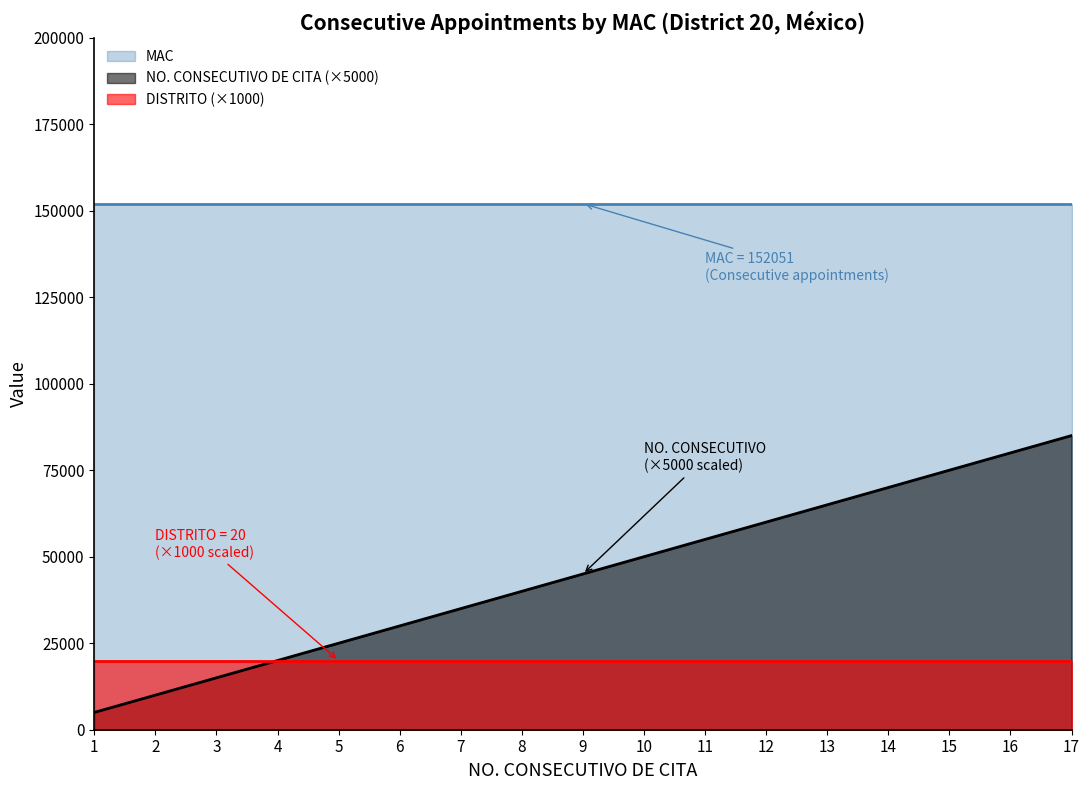

True or false: DISTRITO has more than 0 interior local peaks.

False